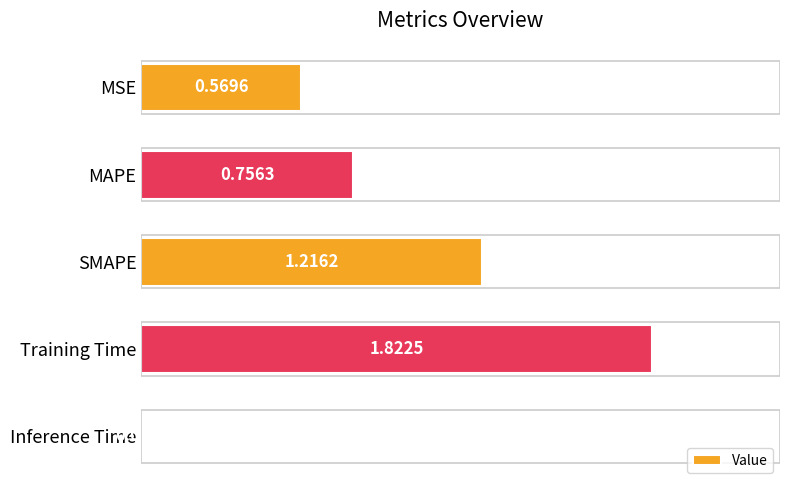

Where is the data nearest to the value 0?

Inference Time